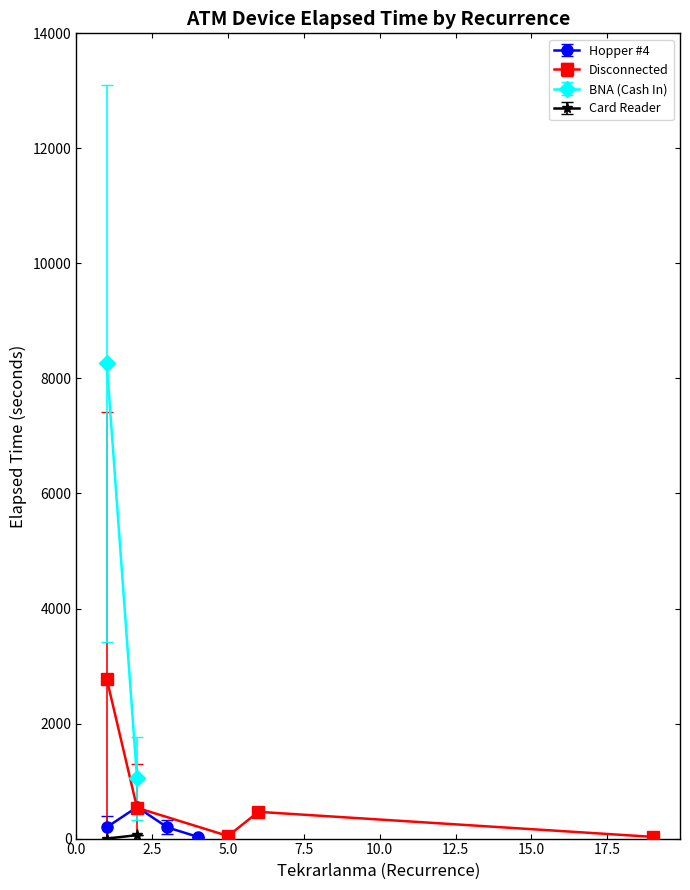

True or false: Hopper #4 has more than 2 interior local peaks.

False